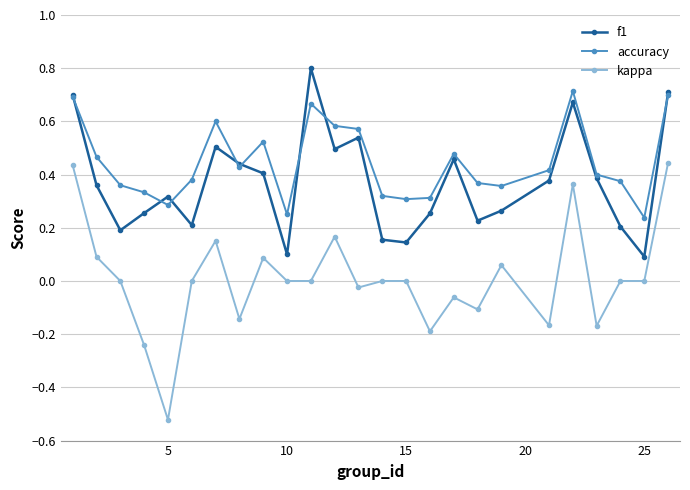

List the series in order of their overall mean, highest first.

accuracy, f1, kappa